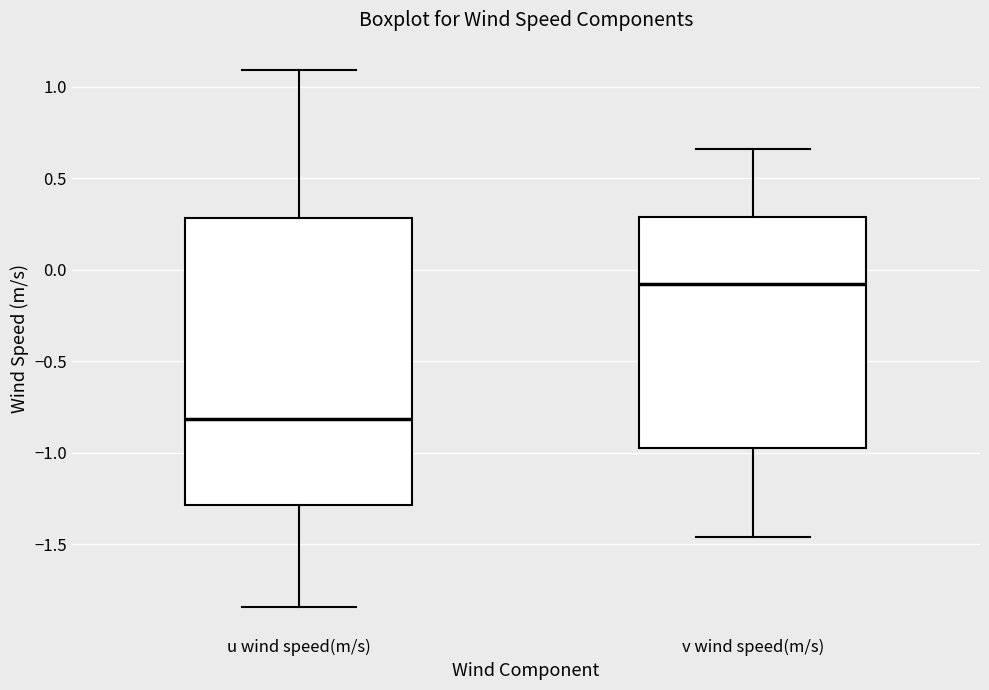

Which box is the tallest, from its lower edge to its upper edge?

u wind speed(m/s)